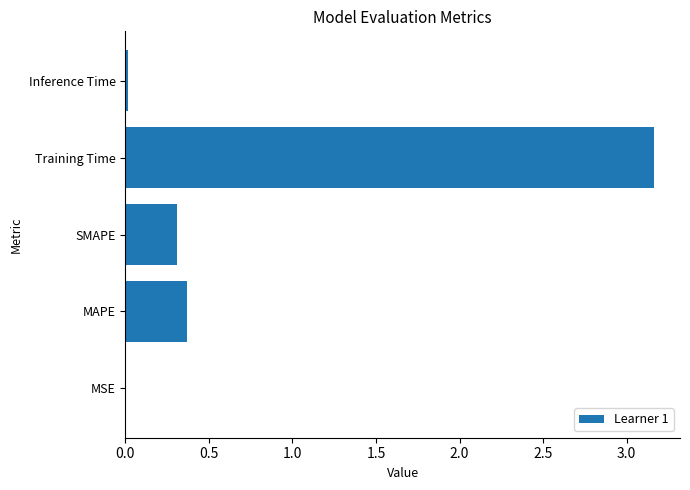

Are the bars horizontal?

Yes